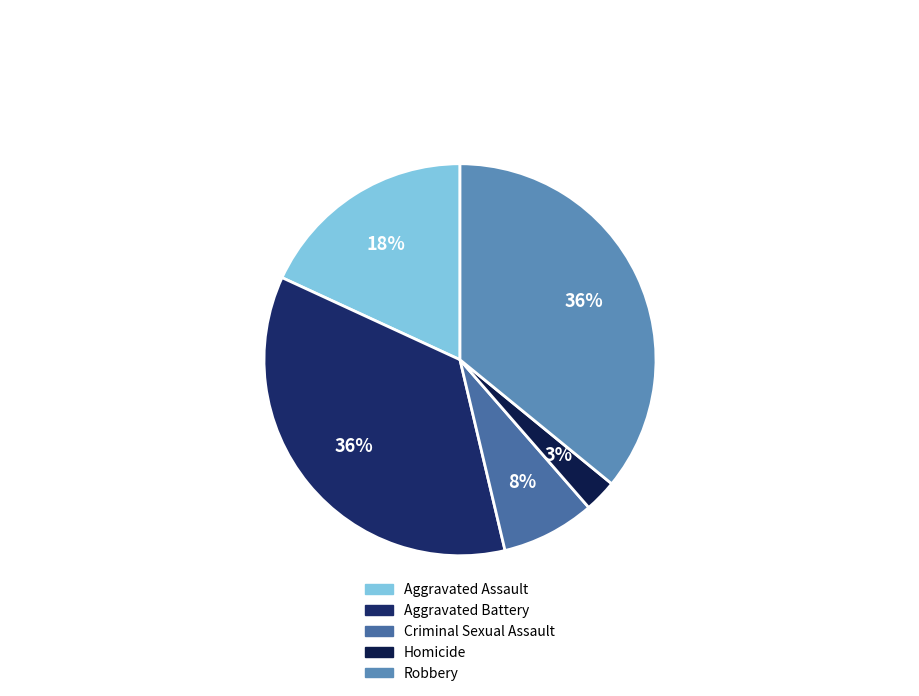

Which slice is the largest?

Robbery